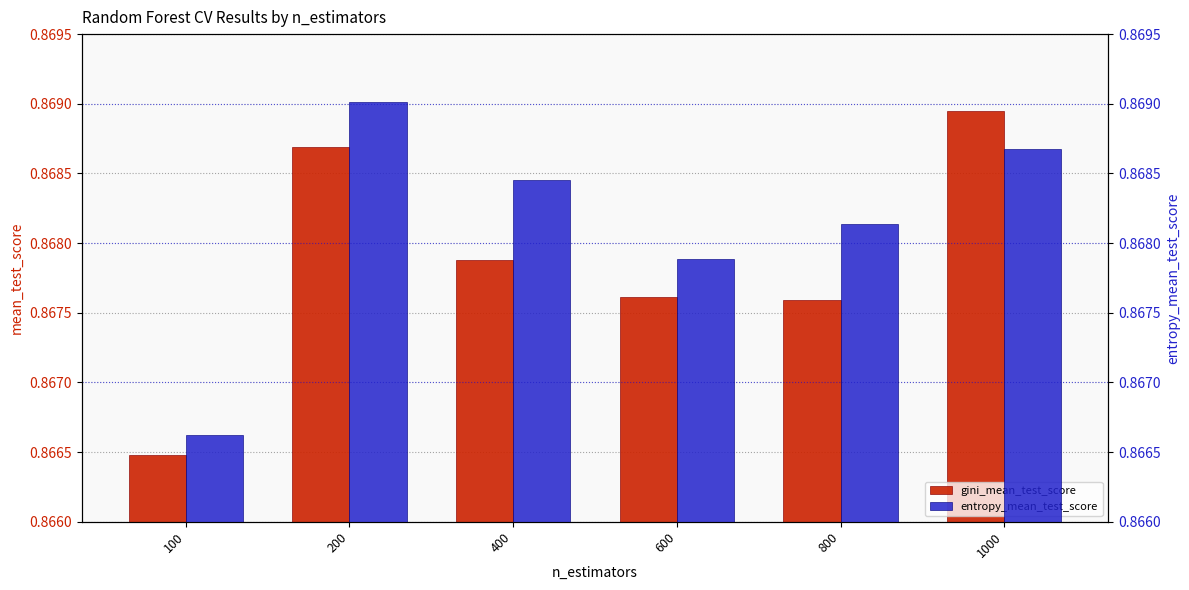

What is the minimum value for gini_mean_test_score?

0.9